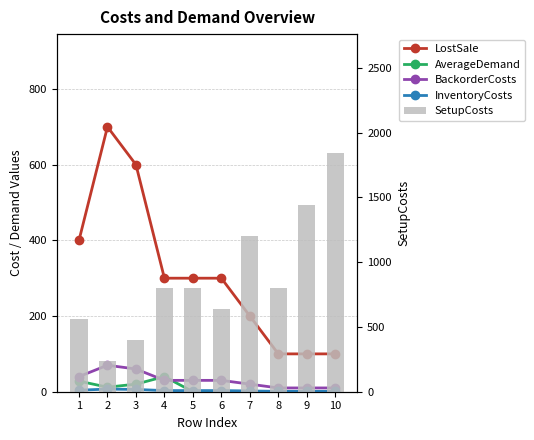

What is the total value across all series at 3?

1086